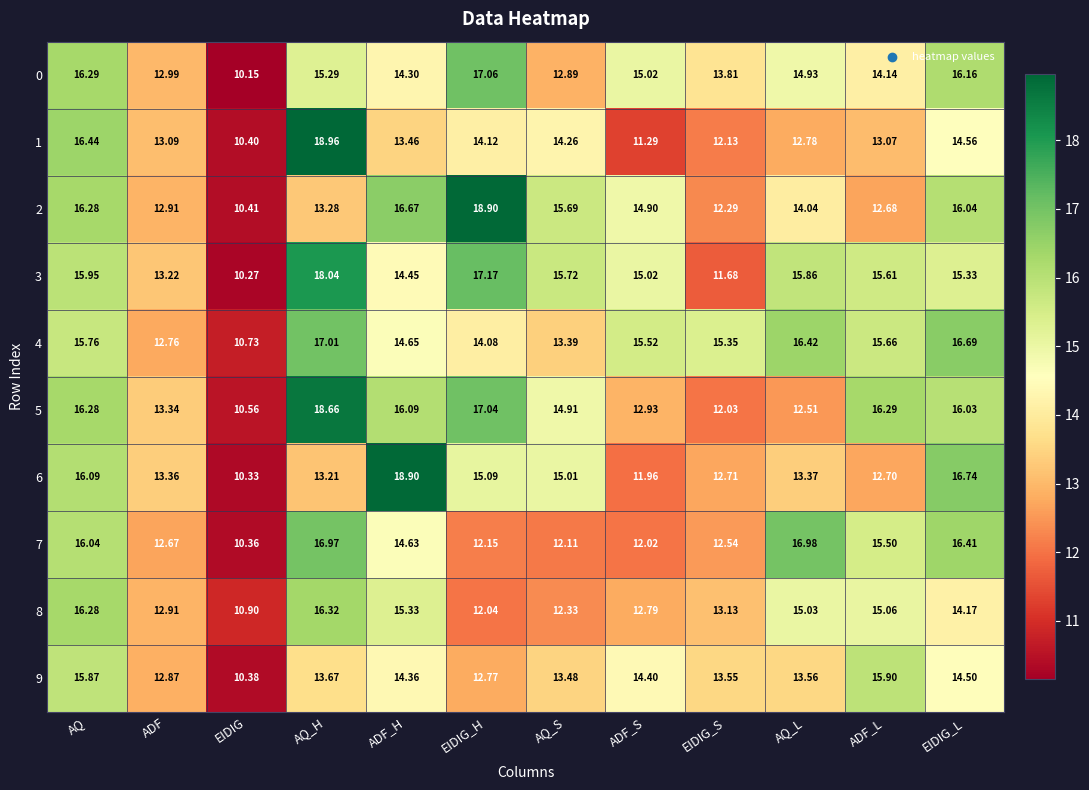

Where does the 2 series first go above 14?

AQ